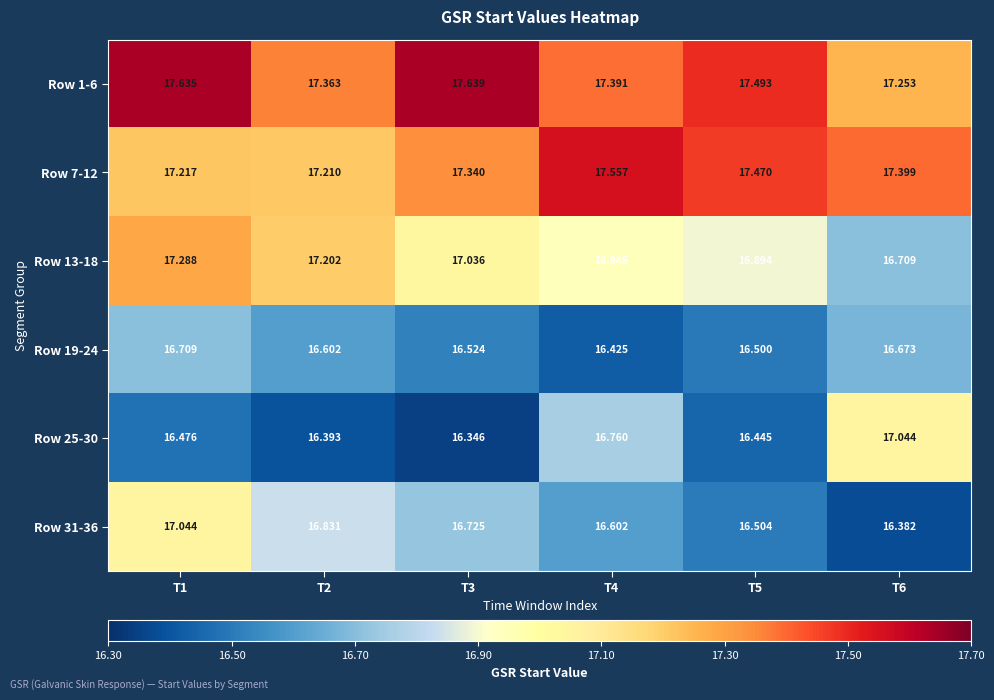

At how many categories does at least one series exceed 16?

6